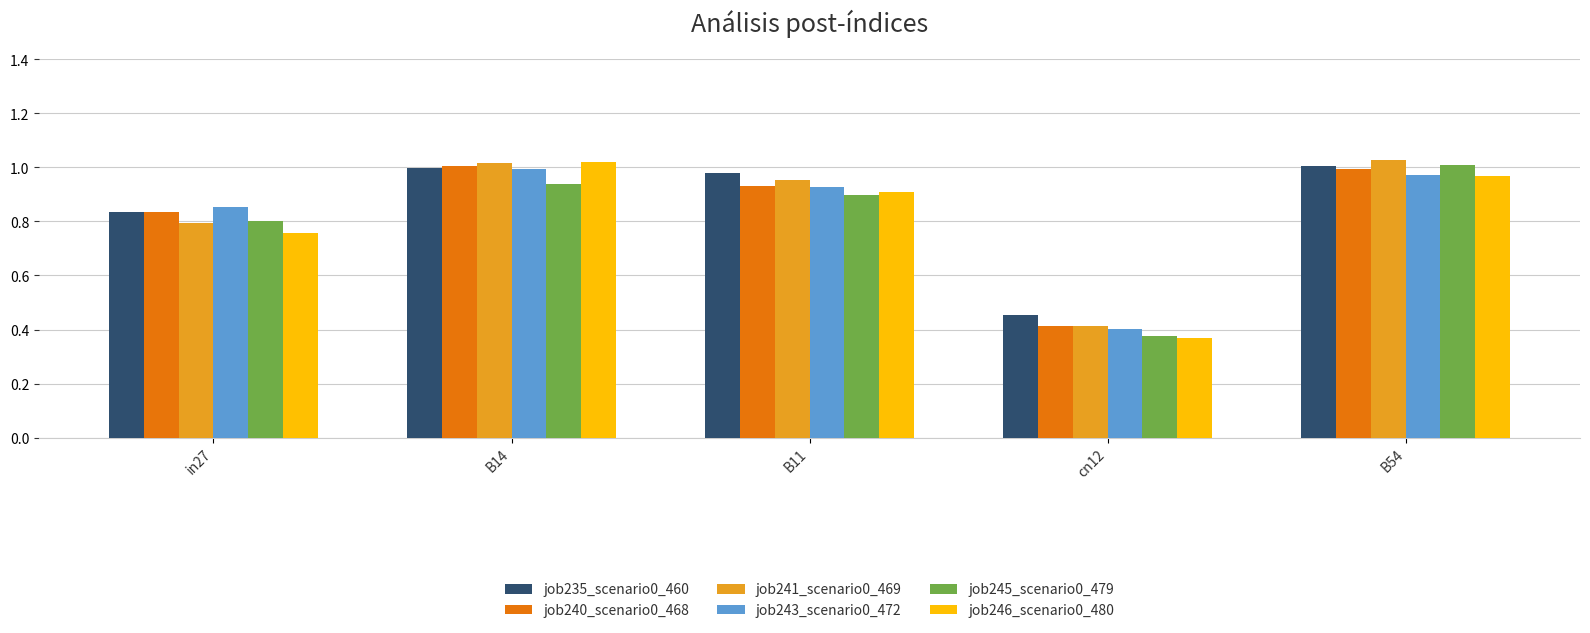

At how many categories does at least one series exceed 0?

5